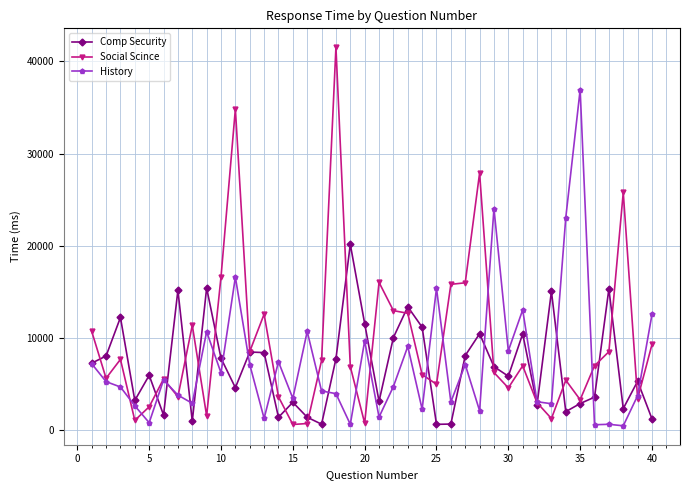

Which series has the largest total across all categories?

Social Scince